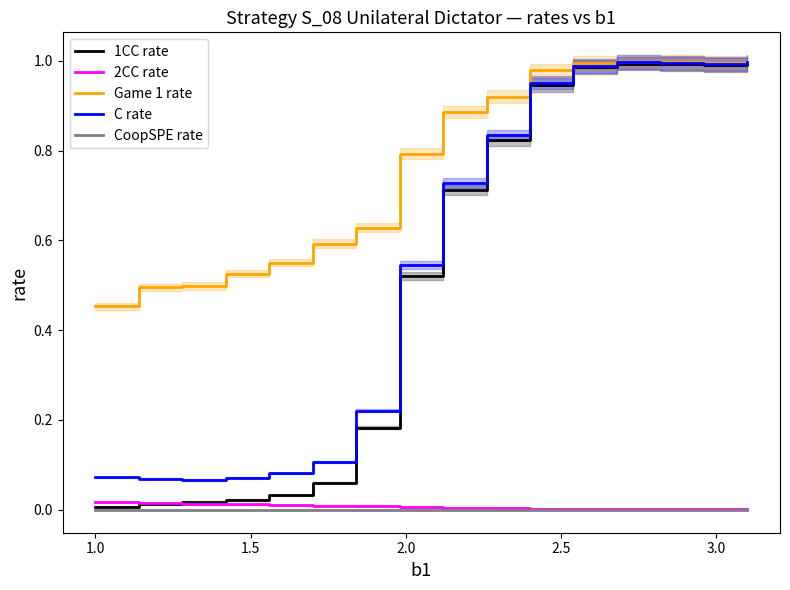

True or false: CoopSPE rate and C rate intersect in this chart.

False